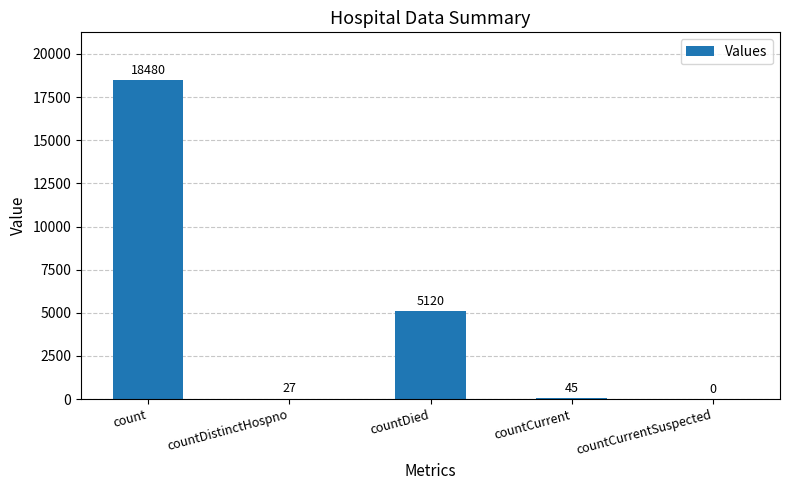

What is the sum of the values at countCurrentSuspected and countCurrent?

45